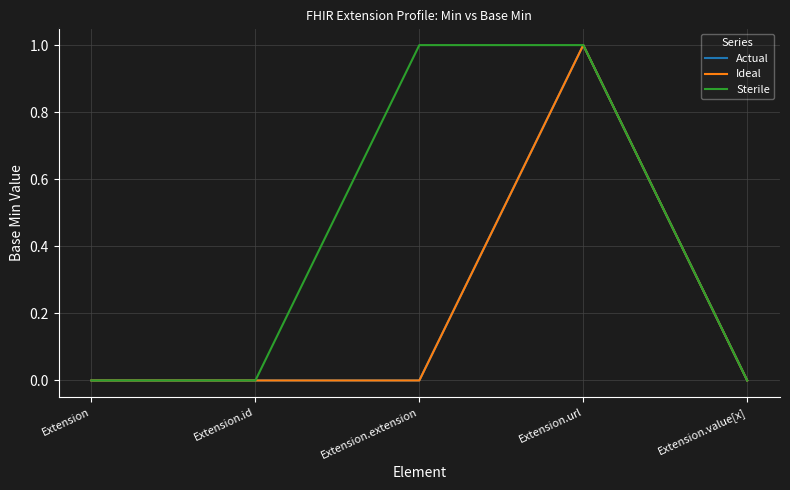

Does the chart have visible grid lines?

Yes